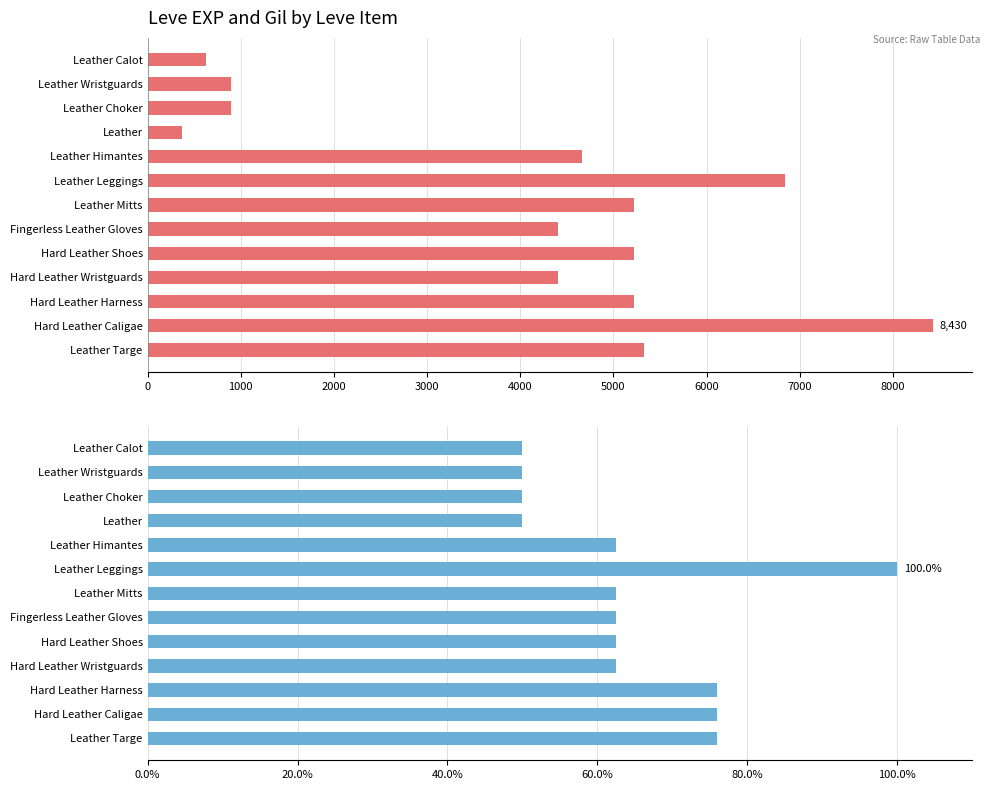

How many data points in Leve EXP are less than 4660?

6